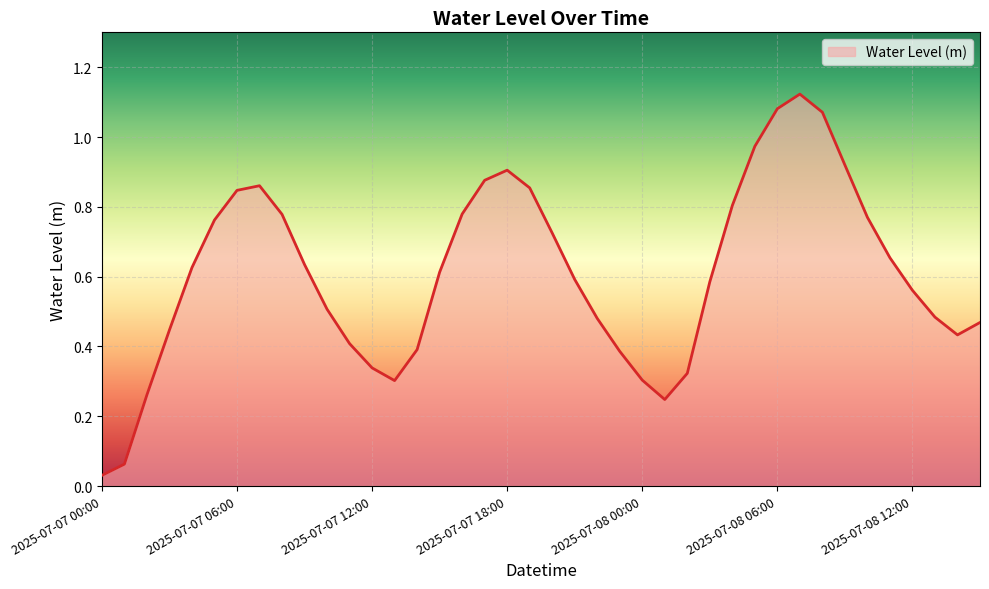

Reading left to right, list all the values displayed in this chart.

0.0	0.1	0.3	0.4	0.6	0.8	0.8	0.9	0.8	0.6	0.5	0.4	0.3	0.3	0.4	0.6	0.8	0.9	0.9	0.9	0.7	0.6	0.5	0.4	0.3	0.2	0.3	0.6	0.8	1.0	1.1	1.1	1.1	0.9	0.8	0.7	0.6	0.5	0.4	0.5